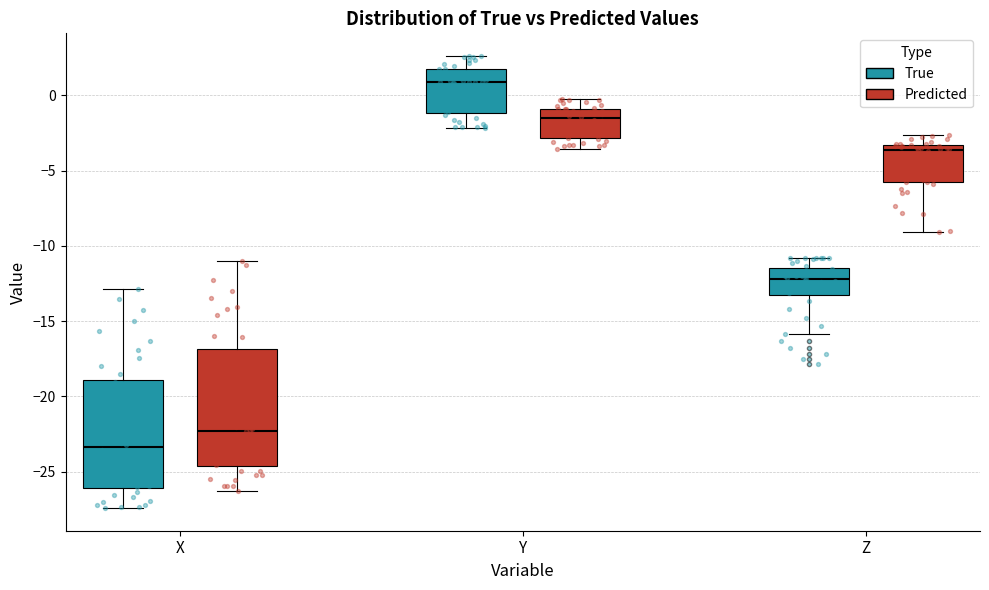

Which box has the highest median line?

Y (True)